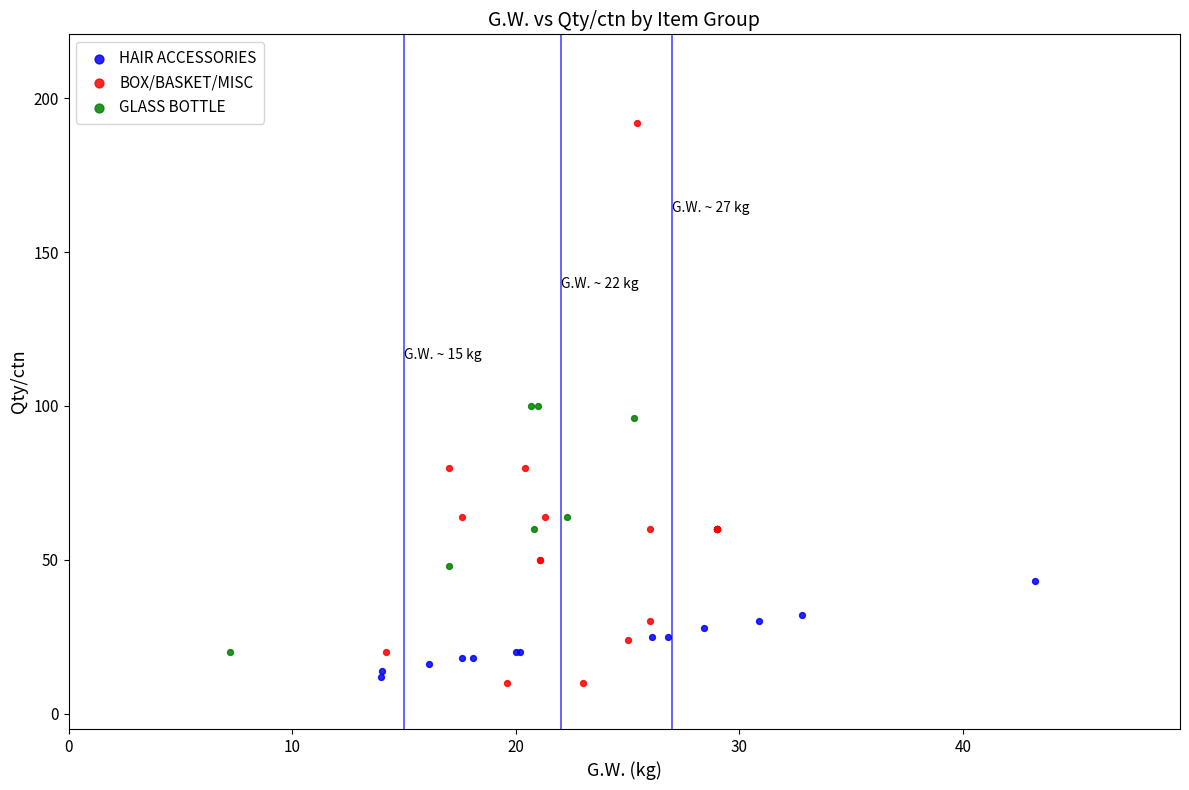

Which series has the largest Y range (max minus min)?

BOX/BASKET/MISC